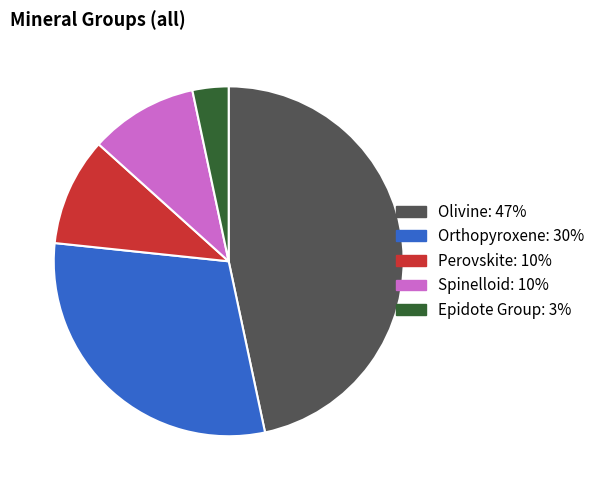

Which has a higher value, Spinelloid or Orthopyroxene?

Orthopyroxene